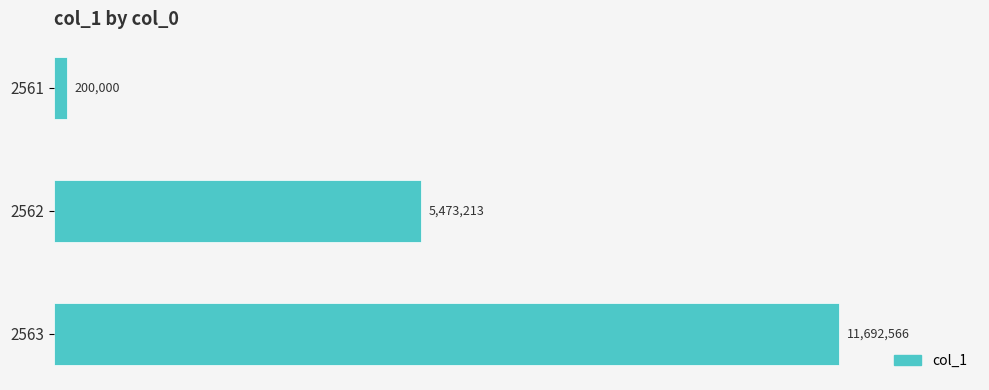

What is the minimum value shown in the chart?

200000.0